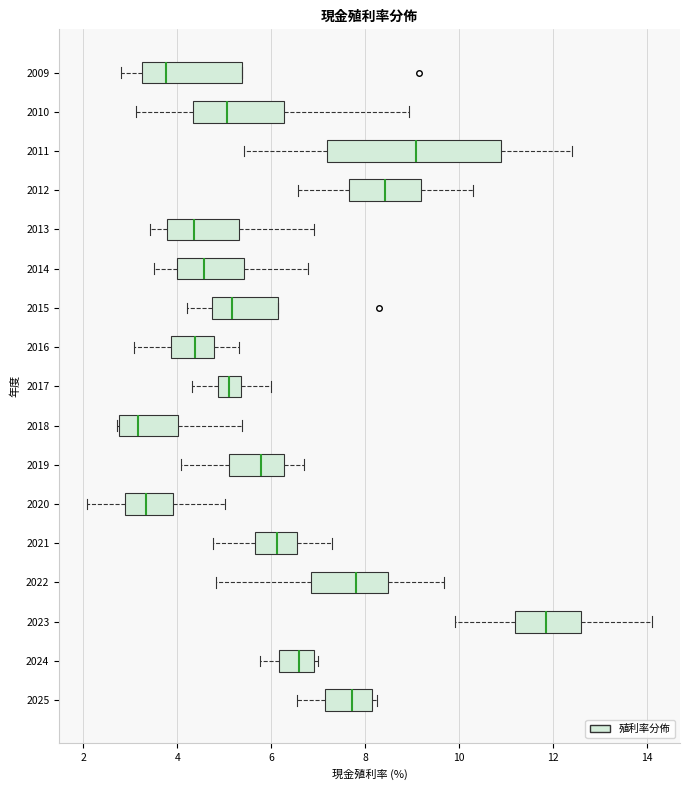

Reading bottom to top, transcribe this box plot: for each box, give where its median line is, the range the box spans, and where its two whiskers end, as read against the x-axis. The values are not printed on the chart, so give them approximately, as read against the axis.

2025: median 7.8, box 7.2 to 8.2, whiskers 6.6 to 8.2 (just right of the box's right edge)
2024: median 6.6, box 6.2 to 7.0, whiskers 5.8 to 7.0 (just right of the box's right edge)
2023: median 11.8, box 11.2 to 12.6, whiskers 10.0 to 14.2
2022: median 7.8, box 6.8 to 8.4, whiskers 4.8 to 9.6
2021: median 6.2, box 5.6 to 6.6, whiskers 4.8 to 7.4
2020: median 3.4, box 2.8 to 4.0, whiskers 2.0 to 5.0
2019: median 5.8, box 5.0 to 6.2, whiskers 4.0 to 6.6
2018: median 3.2, box 2.8 to 4.0, whiskers 2.8 to 5.4
2017: median 5.0, box 4.8 to 5.4, whiskers 4.4 to 6.0
2016: median 4.4, box 3.8 to 4.8, whiskers 3.0 to 5.4
2015: median 5.2, box 4.8 to 6.2, whiskers 4.2 to 6.2
2014: median 4.6, box 4.0 to 5.4, whiskers 3.6 to 6.8
2013: median 4.4, box 3.8 to 5.4, whiskers 3.4 to 7.0
2012: median 8.4, box 7.6 to 9.2, whiskers 6.6 to 10.4
2011: median 9.0, box 7.2 to 11.0, whiskers 5.4 to 12.4
2010: median 5.0, box 4.4 to 6.2, whiskers 3.2 to 9.0
2009: median 3.8, box 3.2 to 5.4, whiskers 2.8 to 5.4